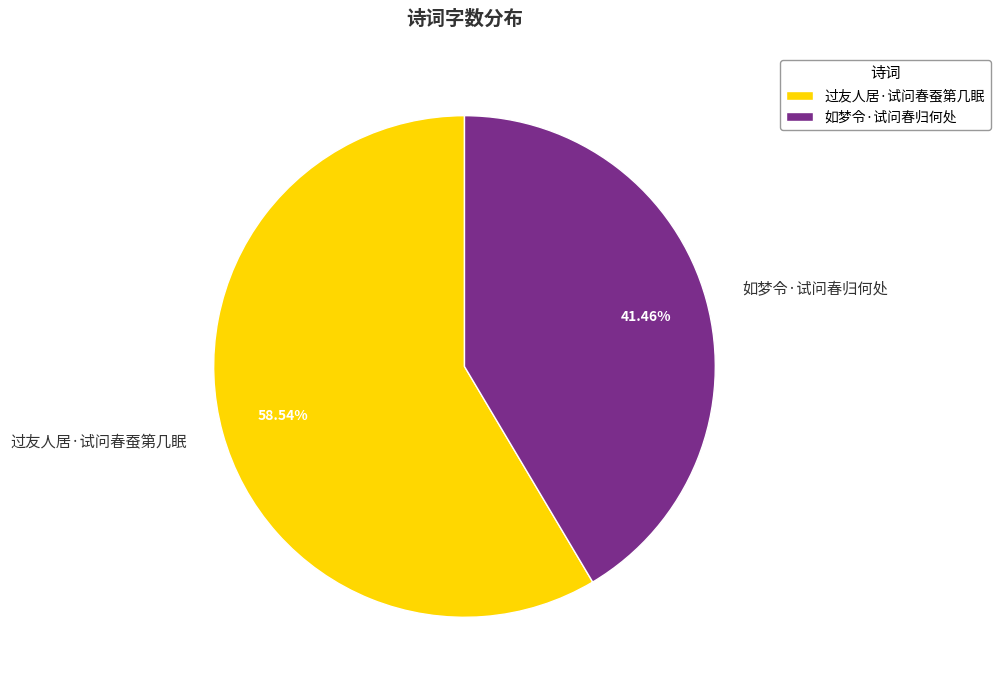

To the nearest percent, what is the average slice percentage?

50%